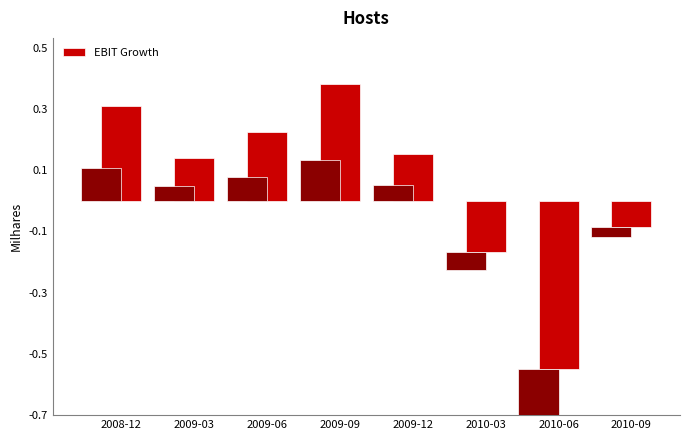

Reading left to right, transcribe all the data shown in this chart.

0.3	0.1	0.2	0.4	0.2	-0.2	-0.6	-0.1